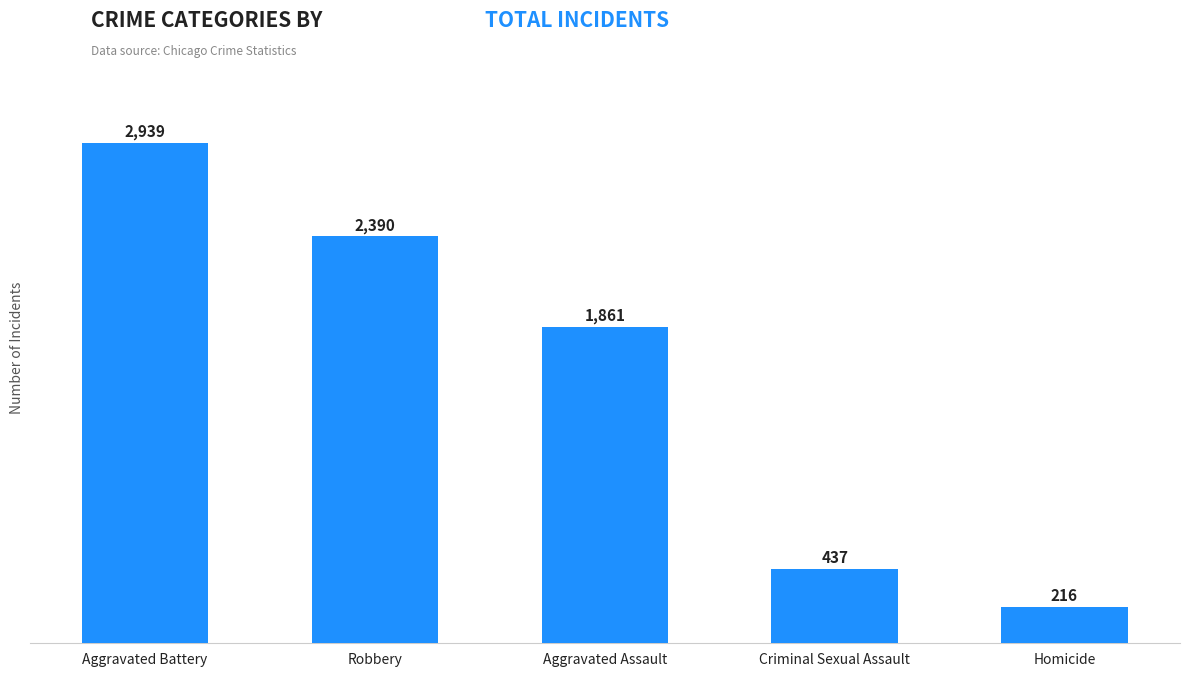

Rank the categories by value from highest to lowest.

Aggravated Battery, Robbery, Aggravated Assault, Criminal Sexual Assault, Homicide